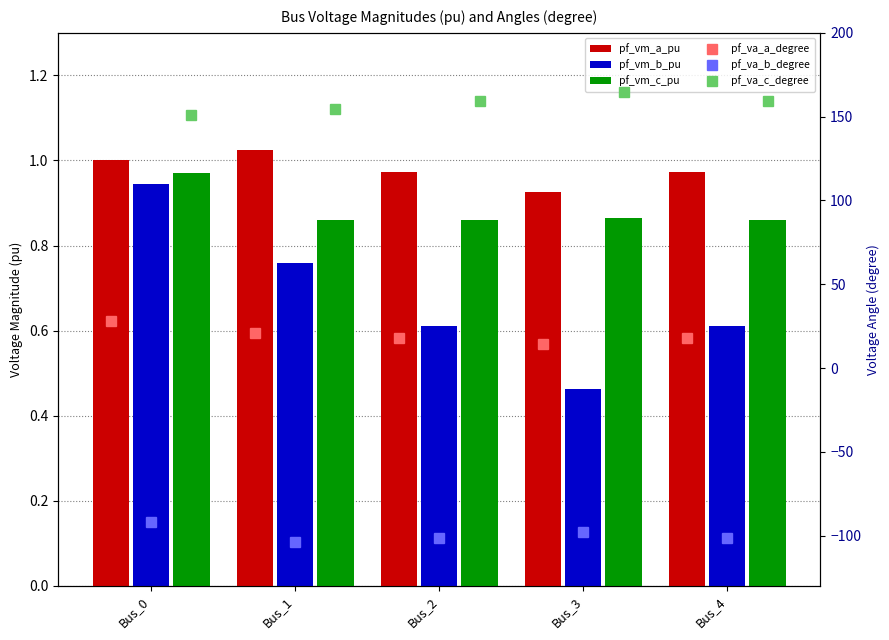

What is the minimum value shown in the chart?

-103.6